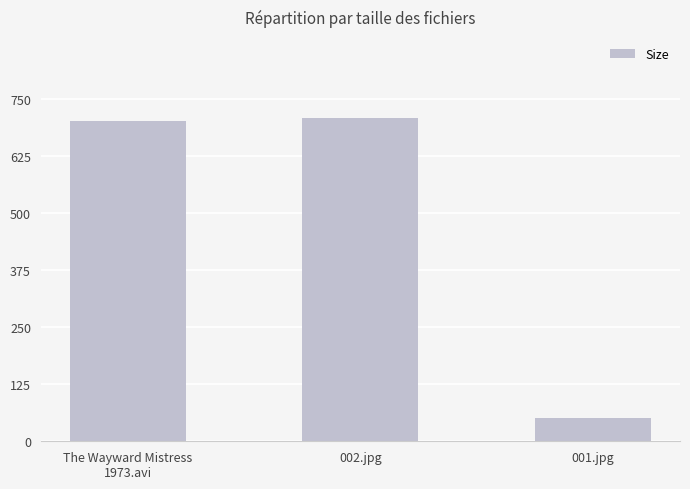

What is the sum of all values?

1461.4